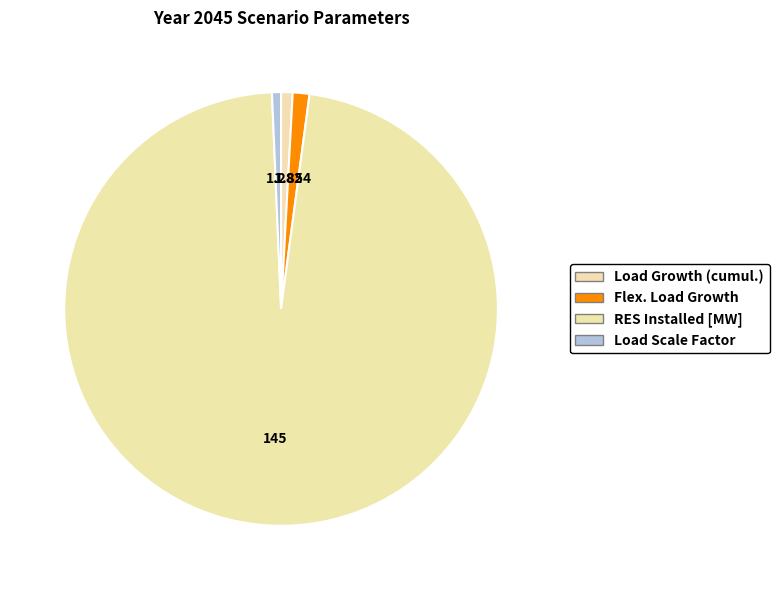

Combined, do Load Growth (cumul.) and RES Installed [MW] account for over 50%?

Yes